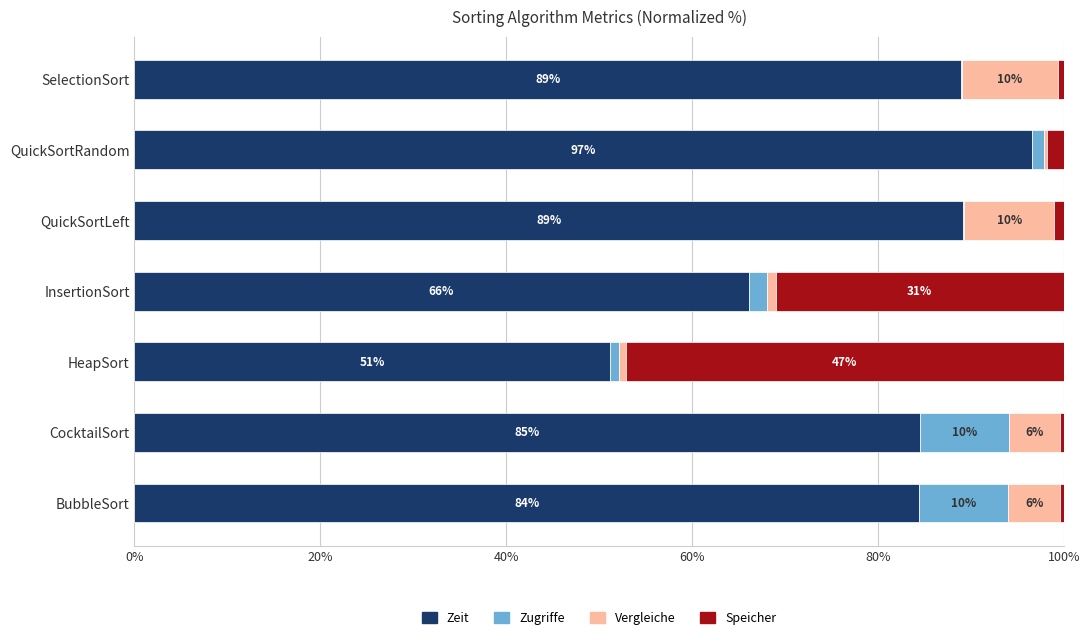

Where is Zeit nearest to the value 73?

InsertionSort